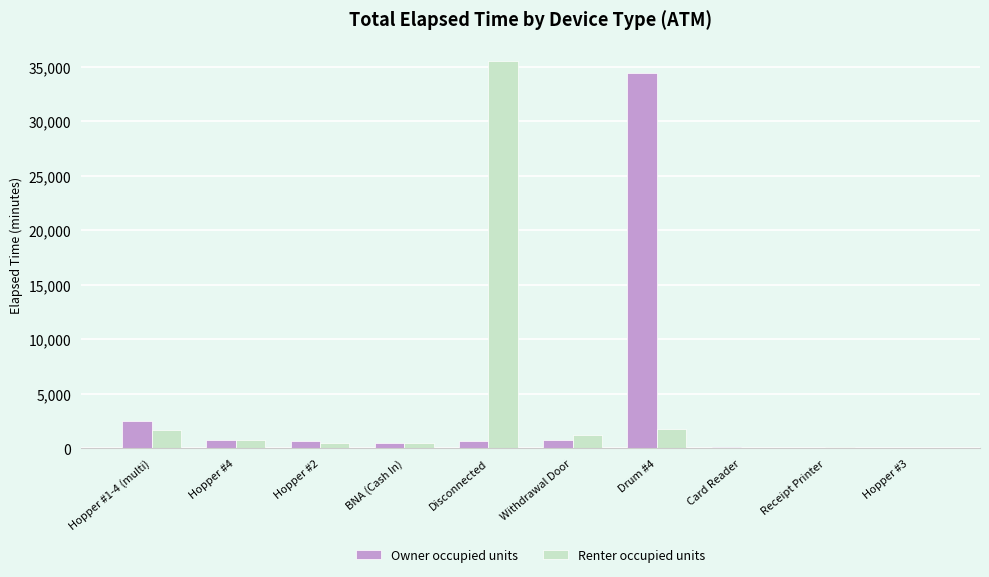

What is the sum of all Owner occupied units values?

40440